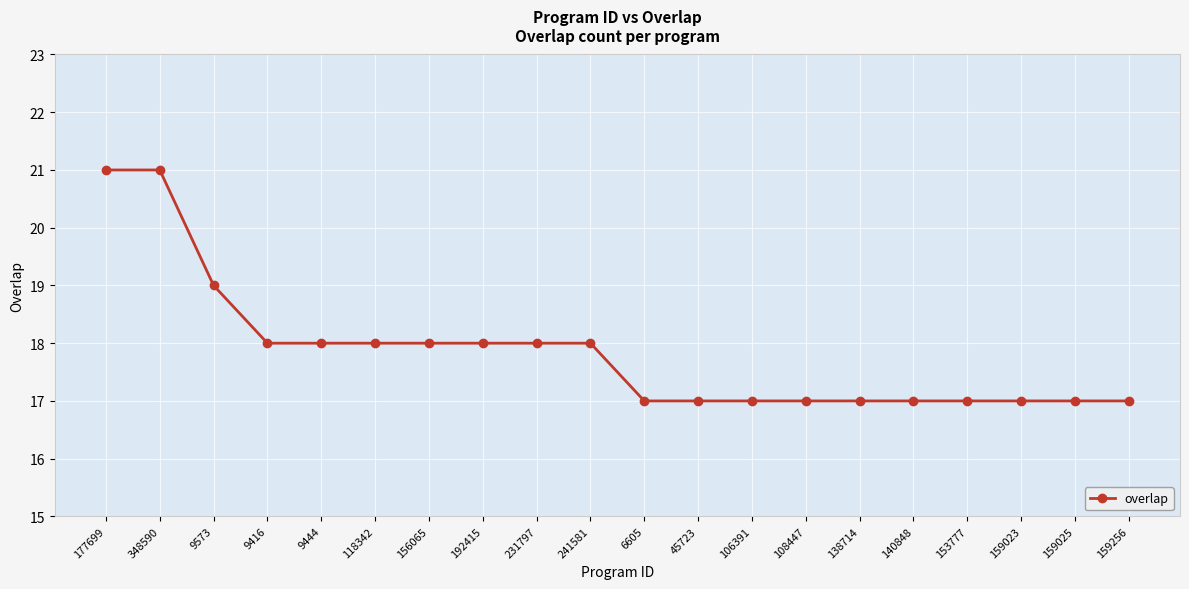

What is the average value?

18